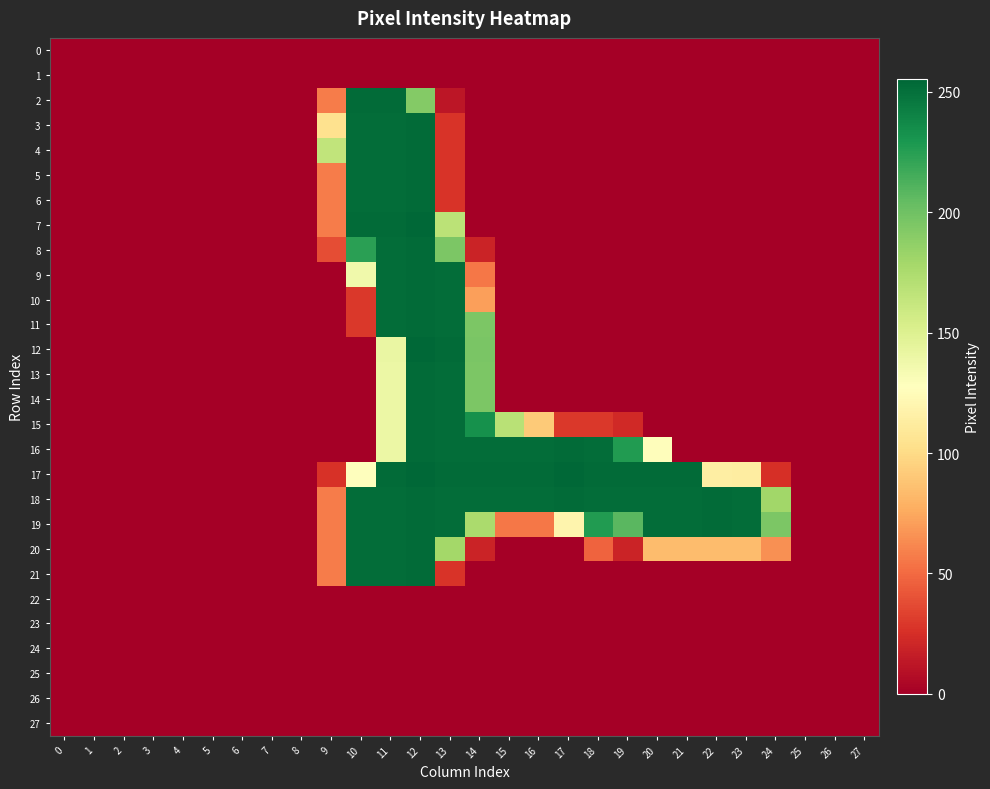

Reading left to right, list all the values displayed in this chart.

0: 0=0	1=0	2=0	3=0	4=0	5=0	6=0	7=0	8=0	9=0	10=0	11=0	12=0	13=0	14=0	15=0	16=0	17=0	18=0	19=0	20=0	21=0	22=0	23=0	24=0	25=0	26=0	27=0
1: 0=0	1=0	2=0	3=0	4=0	5=0	6=0	7=0	8=0	9=0	10=0	11=0	12=0	13=0	14=0	15=0	16=0	17=0	18=0	19=0	20=0	21=0	22=0	23=0	24=0	25=0	26=0	27=0
2: 0=0	1=0	2=0	3=0	4=0	5=0	6=0	7=0	8=0	9=57	10=253	11=253	12=192	13=12	14=0	15=0	16=0	17=0	18=0	19=0	20=0	21=0	22=0	23=0	24=0	25=0	26=0	27=0
3: 0=0	1=0	2=0	3=0	4=0	5=0	6=0	7=0	8=0	9=104	10=252	11=252	12=253	13=27	14=0	15=0	16=0	17=0	18=0	19=0	20=0	21=0	22=0	23=0	24=0	25=0	26=0	27=0
4: 0=0	1=0	2=0	3=0	4=0	5=0	6=0	7=0	8=0	9=165	10=252	11=252	12=253	13=27	14=0	15=0	16=0	17=0	18=0	19=0	20=0	21=0	22=0	23=0	24=0	25=0	26=0	27=0
5: 0=0	1=0	2=0	3=0	4=0	5=0	6=0	7=0	8=0	9=57	10=252	11=252	12=253	13=27	14=0	15=0	16=0	17=0	18=0	19=0	20=0	21=0	22=0	23=0	24=0	25=0	26=0	27=0
6: 0=0	1=0	2=0	3=0	4=0	5=0	6=0	7=0	8=0	9=57	10=252	11=252	12=253	13=27	14=0	15=0	16=0	17=0	18=0	19=0	20=0	21=0	22=0	23=0	24=0	25=0	26=0	27=0
7: 0=0	1=0	2=0	3=0	4=0	5=0	6=0	7=0	8=0	9=57	10=253	11=253	12=255	13=168	14=0	15=0	16=0	17=0	18=0	19=0	20=0	21=0	22=0	23=0	24=0	25=0	26=0	27=0
8: 0=0	1=0	2=0	3=0	4=0	5=0	6=0	7=0	8=0	9=38	10=224	11=252	12=253	13=195	14=19	15=0	16=0	17=0	18=0	19=0	20=0	21=0	22=0	23=0	24=0	25=0	26=0	27=0
9: 0=0	1=0	2=0	3=0	4=0	5=0	6=0	7=0	8=0	9=0	10=137	11=252	12=253	13=252	14=55	15=0	16=0	17=0	18=0	19=0	20=0	21=0	22=0	23=0	24=0	25=0	26=0	27=0
10: 0=0	1=0	2=0	3=0	4=0	5=0	6=0	7=0	8=0	9=0	10=29	11=252	12=253	13=252	14=71	15=0	16=0	17=0	18=0	19=0	20=0	21=0	22=0	23=0	24=0	25=0	26=0	27=0
11: 0=0	1=0	2=0	3=0	4=0	5=0	6=0	7=0	8=0	9=0	10=29	11=252	12=253	13=252	14=195	15=0	16=0	17=0	18=0	19=0	20=0	21=0	22=0	23=0	24=0	25=0	26=0	27=0
12: 0=0	1=0	2=0	3=0	4=0	5=0	6=0	7=0	8=0	9=0	10=0	11=141	12=255	13=253	14=196	15=0	16=0	17=0	18=0	19=0	20=0	21=0	22=0	23=0	24=0	25=0	26=0	27=0
13: 0=0	1=0	2=0	3=0	4=0	5=0	6=0	7=0	8=0	9=0	10=0	11=140	12=253	13=252	14=195	15=0	16=0	17=0	18=0	19=0	20=0	21=0	22=0	23=0	24=0	25=0	26=0	27=0
14: 0=0	1=0	2=0	3=0	4=0	5=0	6=0	7=0	8=0	9=0	10=0	11=140	12=253	13=252	14=195	15=0	16=0	17=0	18=0	19=0	20=0	21=0	22=0	23=0	24=0	25=0	26=0	27=0
15: 0=0	1=0	2=0	3=0	4=0	5=0	6=0	7=0	8=0	9=0	10=0	11=140	12=253	13=252	14=233	15=169	16=91	17=29	18=29	19=22	20=0	21=0	22=0	23=0	24=0	25=0	26=0	27=0
16: 0=0	1=0	2=0	3=0	4=0	5=0	6=0	7=0	8=0	9=0	10=0	11=140	12=253	13=252	14=252	15=252	16=252	17=253	18=252	19=227	20=126	21=0	22=0	23=0	24=0	25=0	26=0	27=0
17: 0=0	1=0	2=0	3=0	4=0	5=0	6=0	7=0	8=0	9=26	10=128	11=253	12=255	13=253	14=253	15=253	16=253	17=255	18=253	19=253	20=253	21=253	22=114	23=113	24=25	25=0	26=0	27=0
18: 0=0	1=0	2=0	3=0	4=0	5=0	6=0	7=0	8=0	9=57	10=252	11=252	12=253	13=252	14=252	15=252	16=252	17=253	18=252	19=252	20=252	21=252	22=253	23=252	24=180	25=0	26=0	27=0
19: 0=0	1=0	2=0	3=0	4=0	5=0	6=0	7=0	8=0	9=57	10=252	11=252	12=253	13=252	14=176	15=55	16=55	17=119	18=227	19=208	20=252	21=252	22=253	23=252	24=195	25=0	26=0	27=0
20: 0=0	1=0	2=0	3=0	4=0	5=0	6=0	7=0	8=0	9=57	10=252	11=252	12=253	13=179	14=19	15=0	16=0	17=0	18=47	19=19	20=84	21=84	22=84	23=84	24=65	25=0	26=0	27=0
21: 0=0	1=0	2=0	3=0	4=0	5=0	6=0	7=0	8=0	9=57	10=252	11=252	12=253	13=27	14=0	15=0	16=0	17=0	18=0	19=0	20=0	21=0	22=0	23=0	24=0	25=0	26=0	27=0
22: 0=0	1=0	2=0	3=0	4=0	5=0	6=0	7=0	8=0	9=0	10=0	11=0	12=0	13=0	14=0	15=0	16=0	17=0	18=0	19=0	20=0	21=0	22=0	23=0	24=0	25=0	26=0	27=0
23: 0=0	1=0	2=0	3=0	4=0	5=0	6=0	7=0	8=0	9=0	10=0	11=0	12=0	13=0	14=0	15=0	16=0	17=0	18=0	19=0	20=0	21=0	22=0	23=0	24=0	25=0	26=0	27=0
24: 0=0	1=0	2=0	3=0	4=0	5=0	6=0	7=0	8=0	9=0	10=0	11=0	12=0	13=0	14=0	15=0	16=0	17=0	18=0	19=0	20=0	21=0	22=0	23=0	24=0	25=0	26=0	27=0
25: 0=0	1=0	2=0	3=0	4=0	5=0	6=0	7=0	8=0	9=0	10=0	11=0	12=0	13=0	14=0	15=0	16=0	17=0	18=0	19=0	20=0	21=0	22=0	23=0	24=0	25=0	26=0	27=0
26: 0=0	1=0	2=0	3=0	4=0	5=0	6=0	7=0	8=0	9=0	10=0	11=0	12=0	13=0	14=0	15=0	16=0	17=0	18=0	19=0	20=0	21=0	22=0	23=0	24=0	25=0	26=0	27=0
27: 0=0	1=0	2=0	3=0	4=0	5=0	6=0	7=0	8=0	9=0	10=0	11=0	12=0	13=0	14=0	15=0	16=0	17=0	18=0	19=0	20=0	21=0	22=0	23=0	24=0	25=0	26=0	27=0